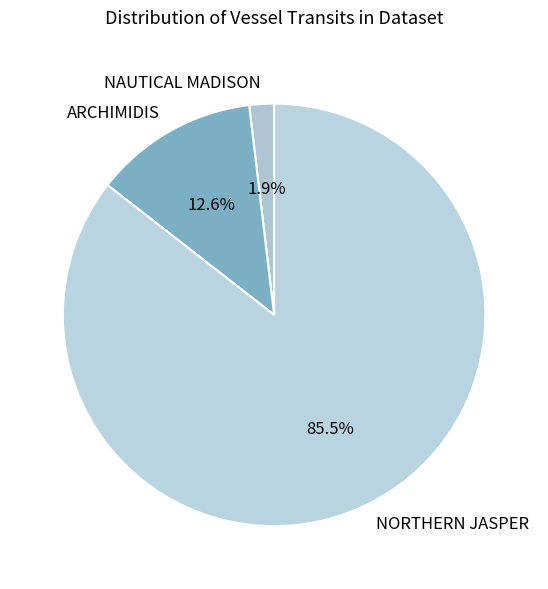

To the nearest percent, what portion does NAUTICAL MADISON represent?

2%